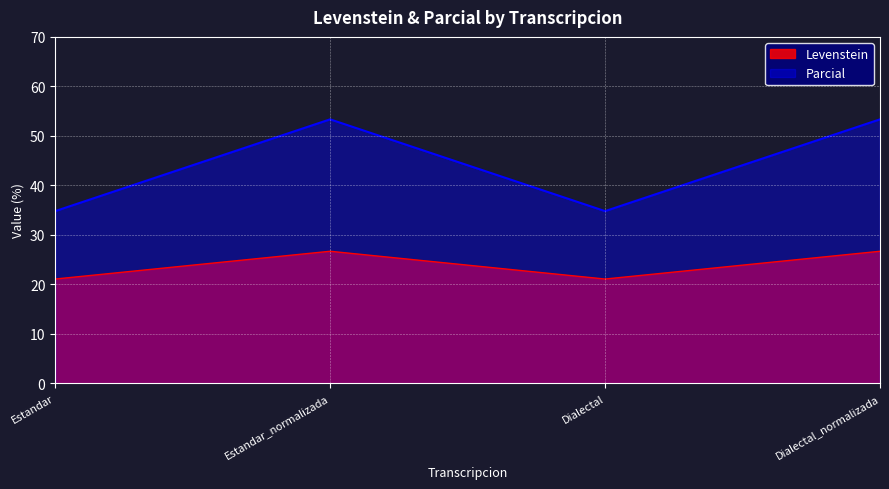

The value of Levenstein at Dialectal_normalizada is 26.7. True or false?

True